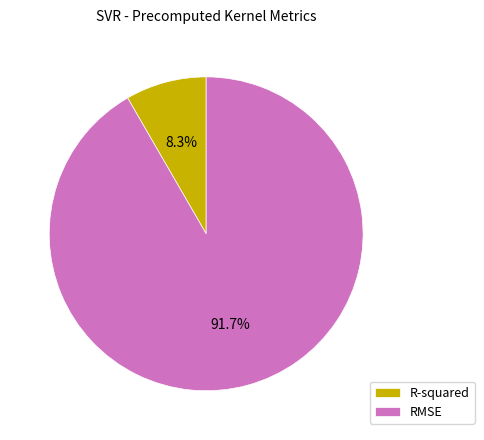

How many slices are in this pie chart?

2